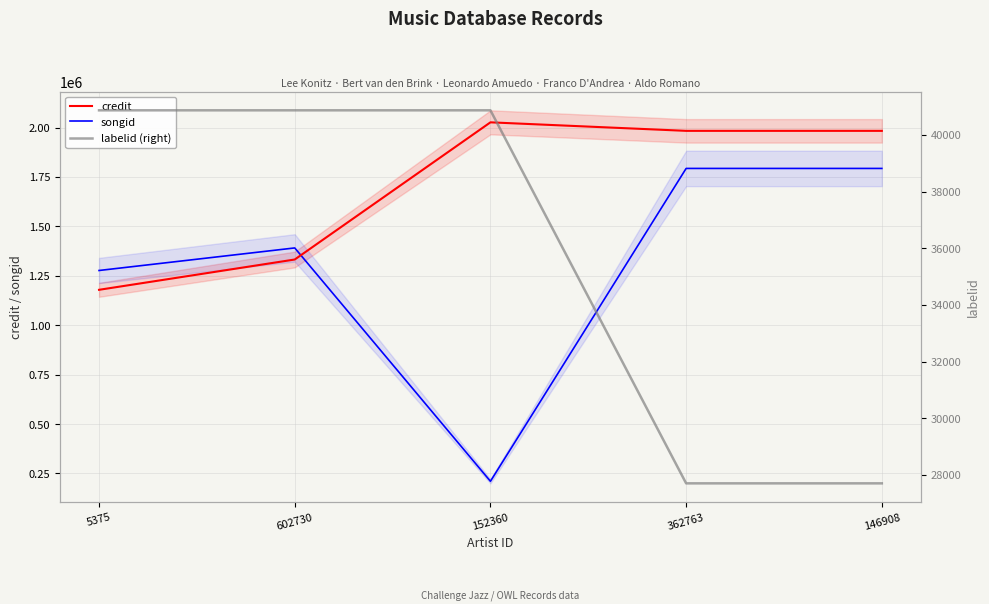

What is the average value of the labelid (right) series?

35604